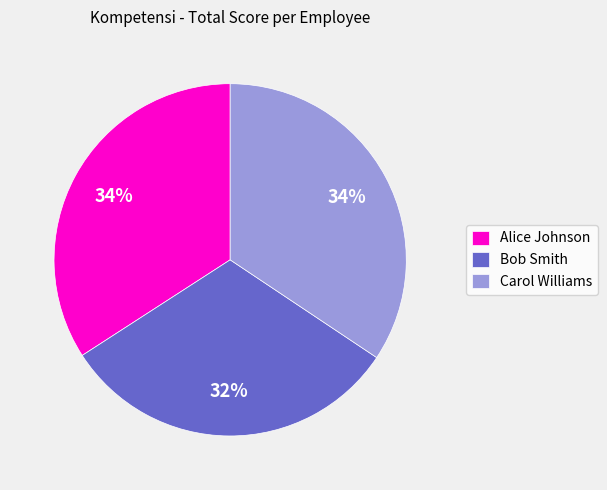

To the nearest percent, what percentage of the pie is Alice Johnson?

34%